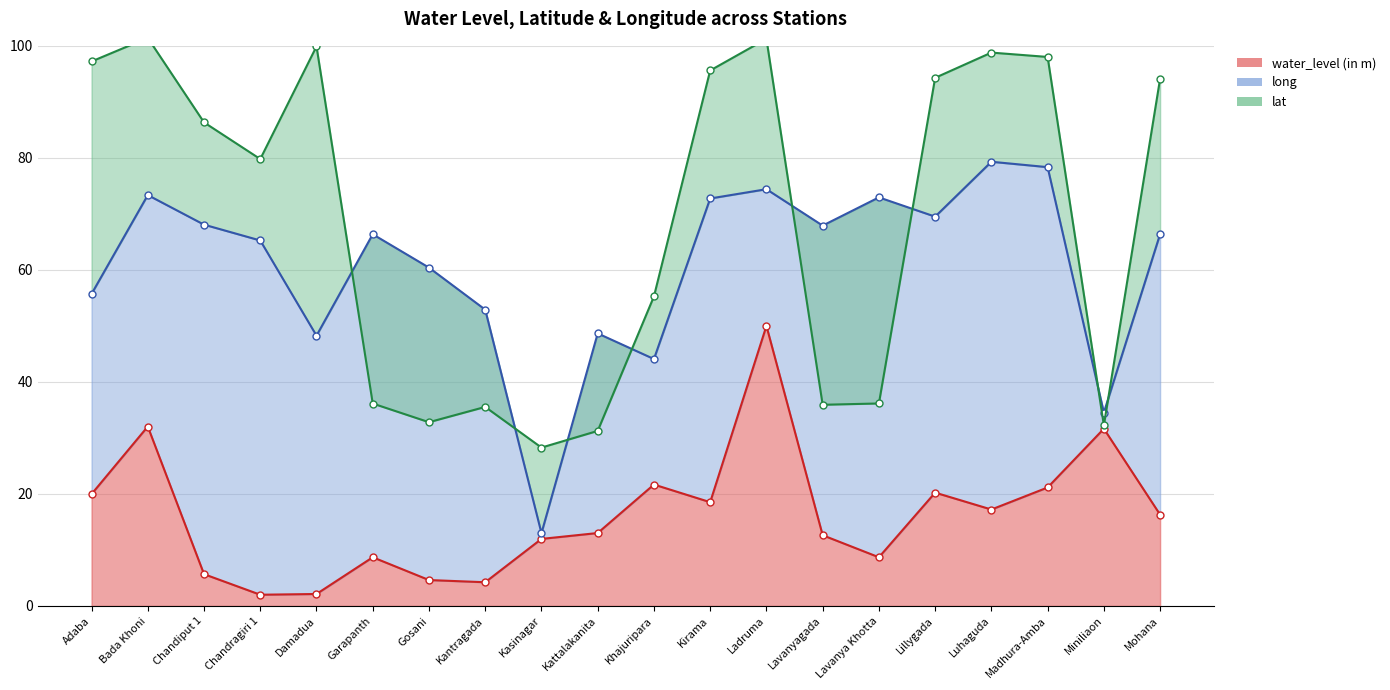

What is the difference between the maximum and minimum values in the lat series?

73.1